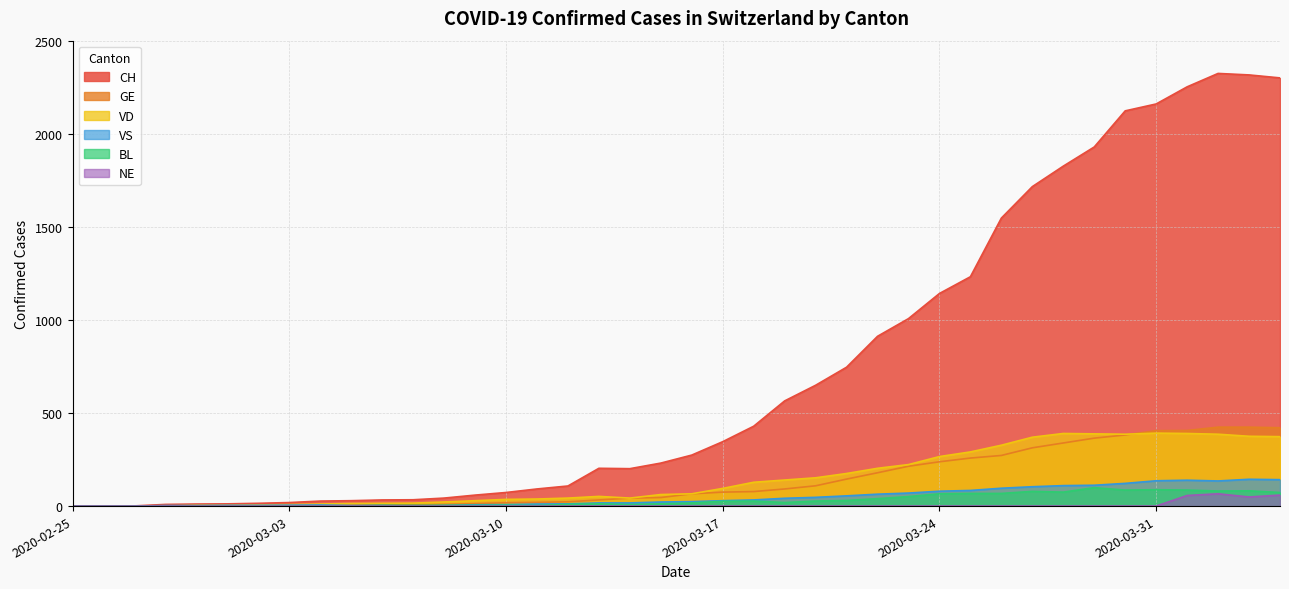

How many series are shown in this chart?

6